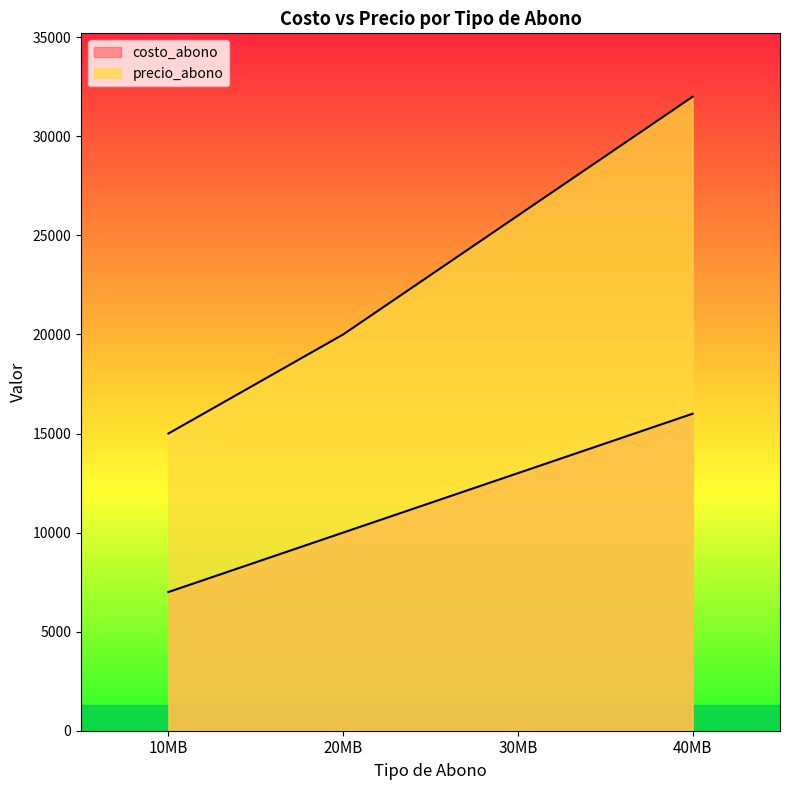

At which label does costo_abono reach its peak?

40MB